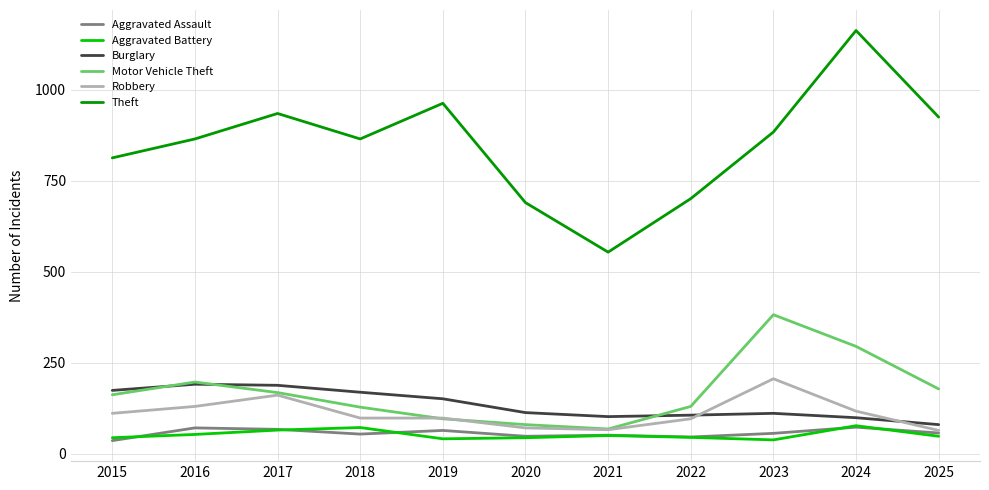

How many lines are shown in the chart?

6